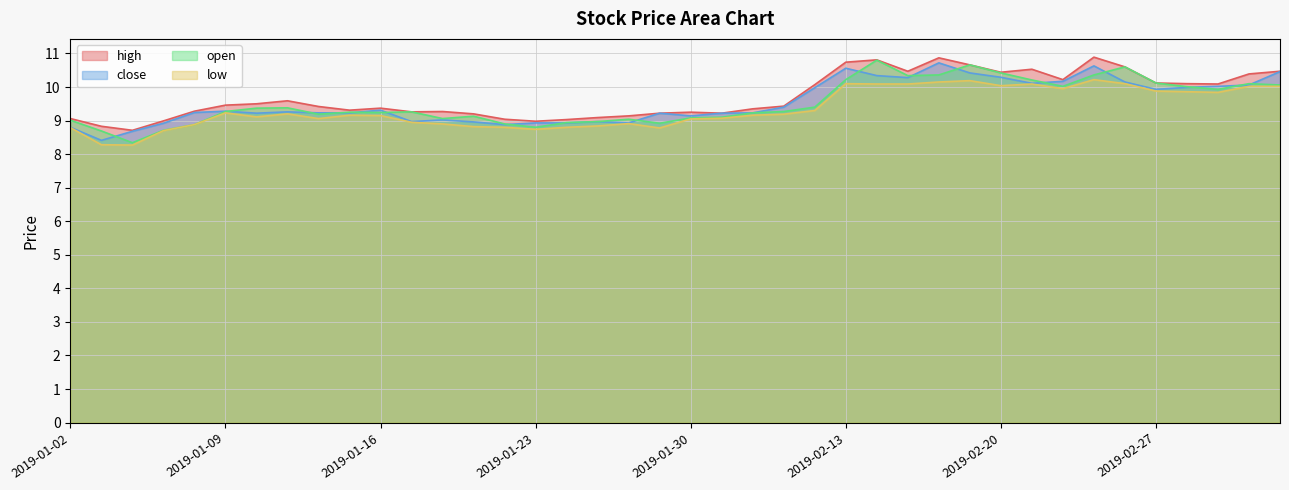

What are all the series names shown in the legend?

high, close, open, low